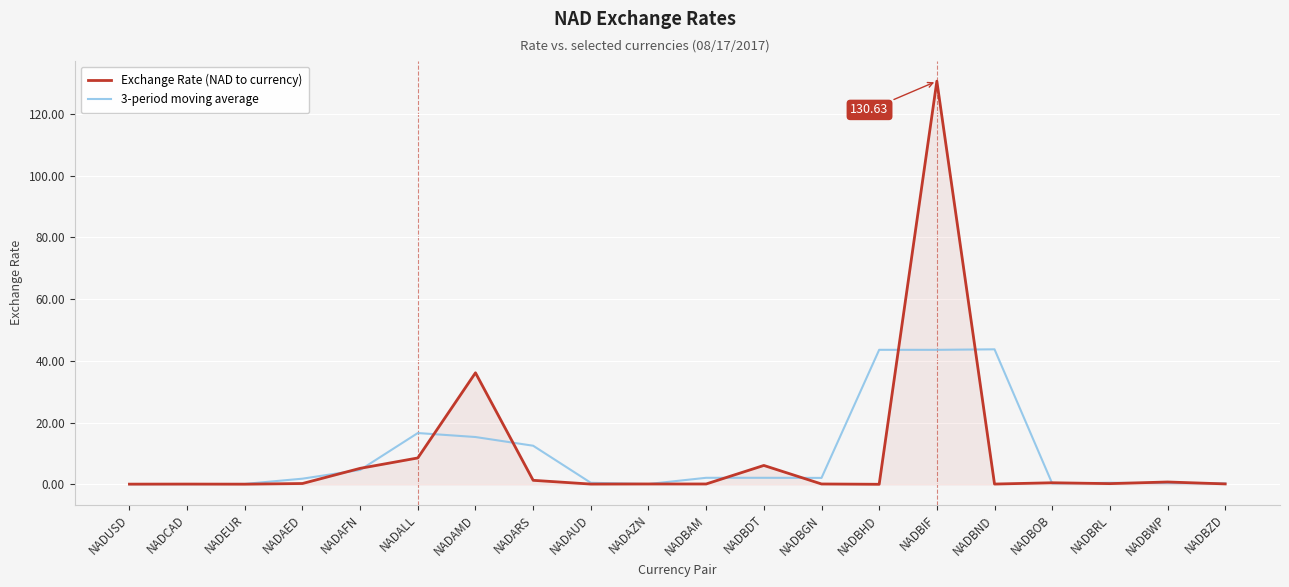

Rank the series at NADALL from lowest to highest value.

Exchange Rate (NAD to currency), 3-period moving average